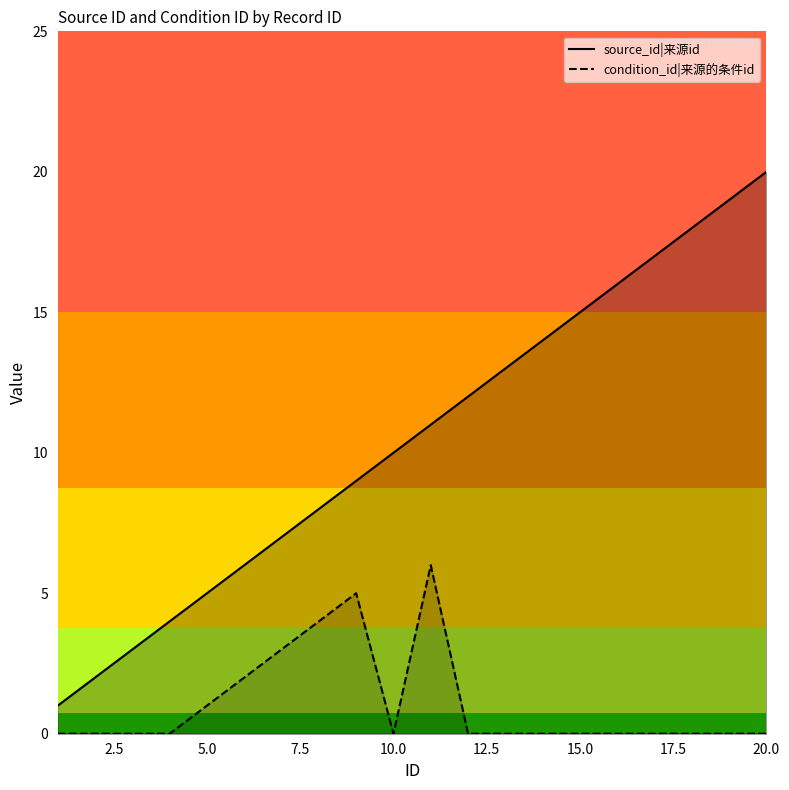

Does the chart have visible grid lines?

No